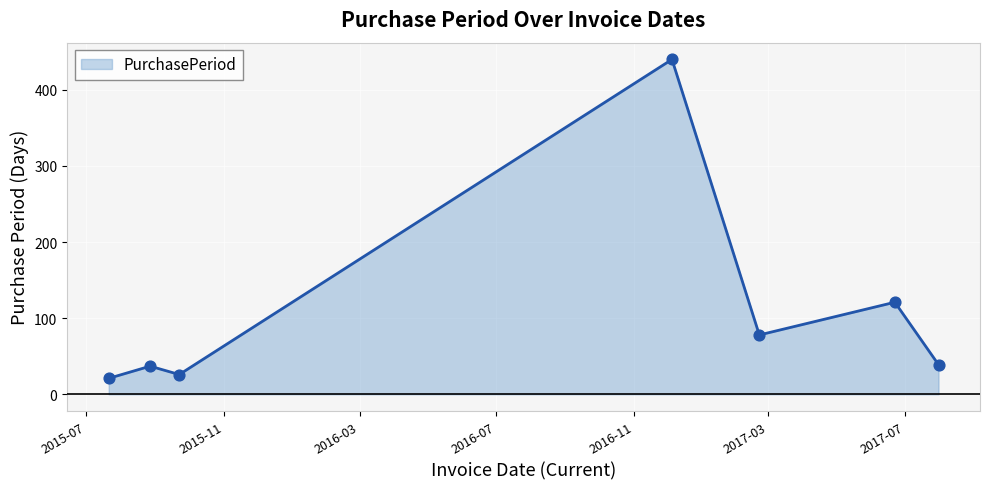

How many interior local valleys (lower than both neighbors) does the data have?

2